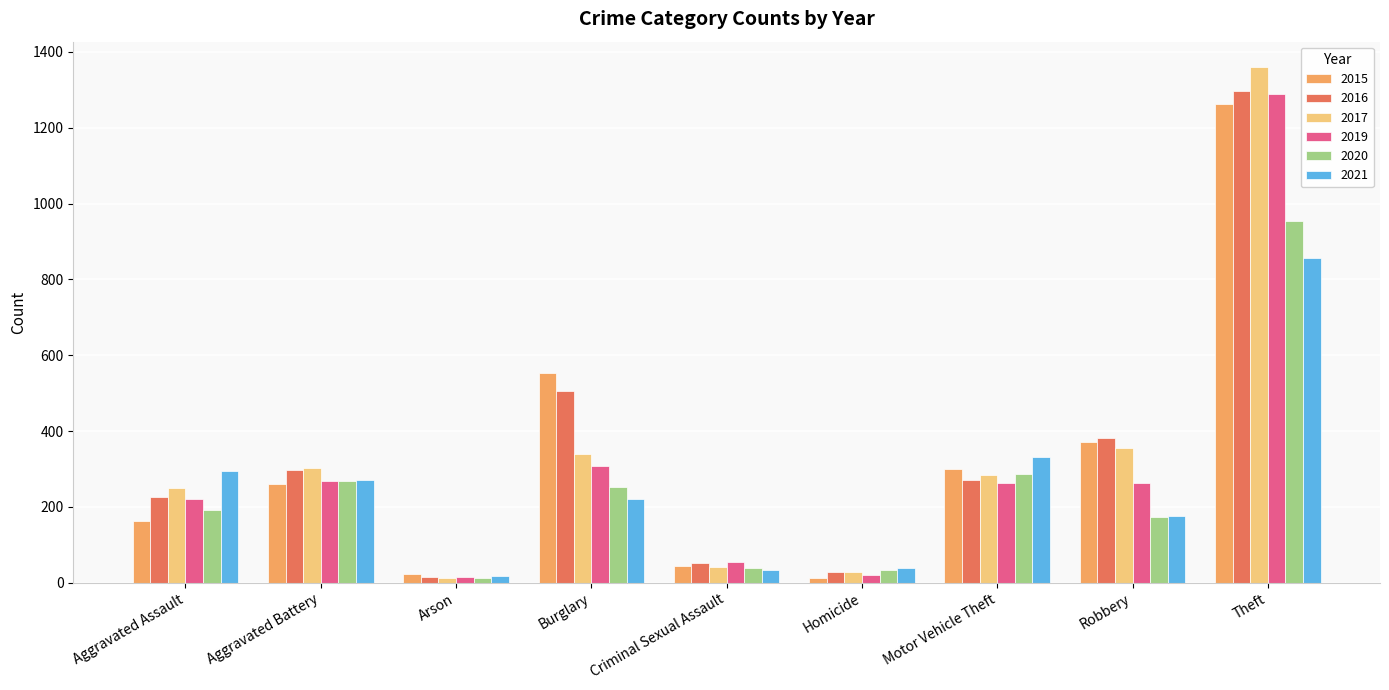

How many bars are there in each group?

6